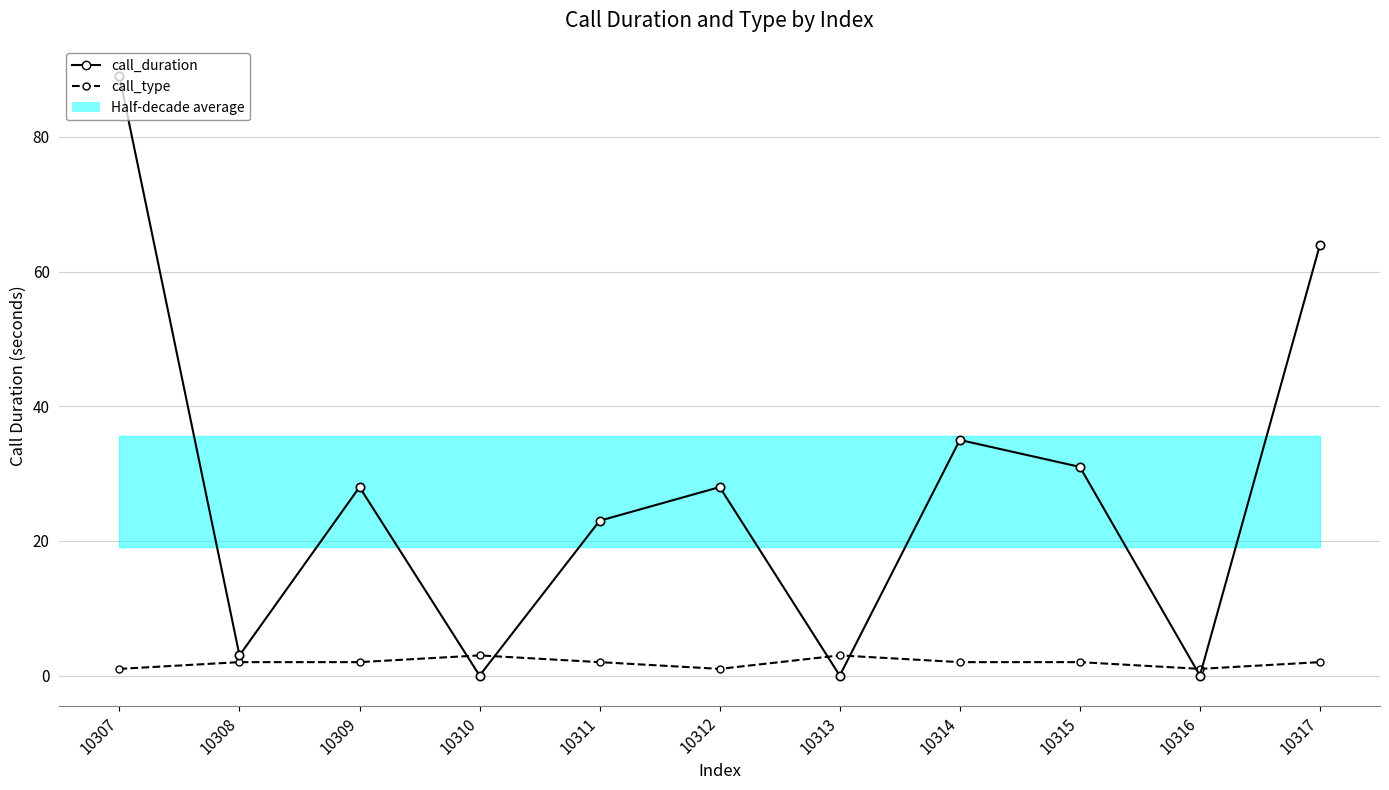

Which series has the largest total across all categories?

call_duration